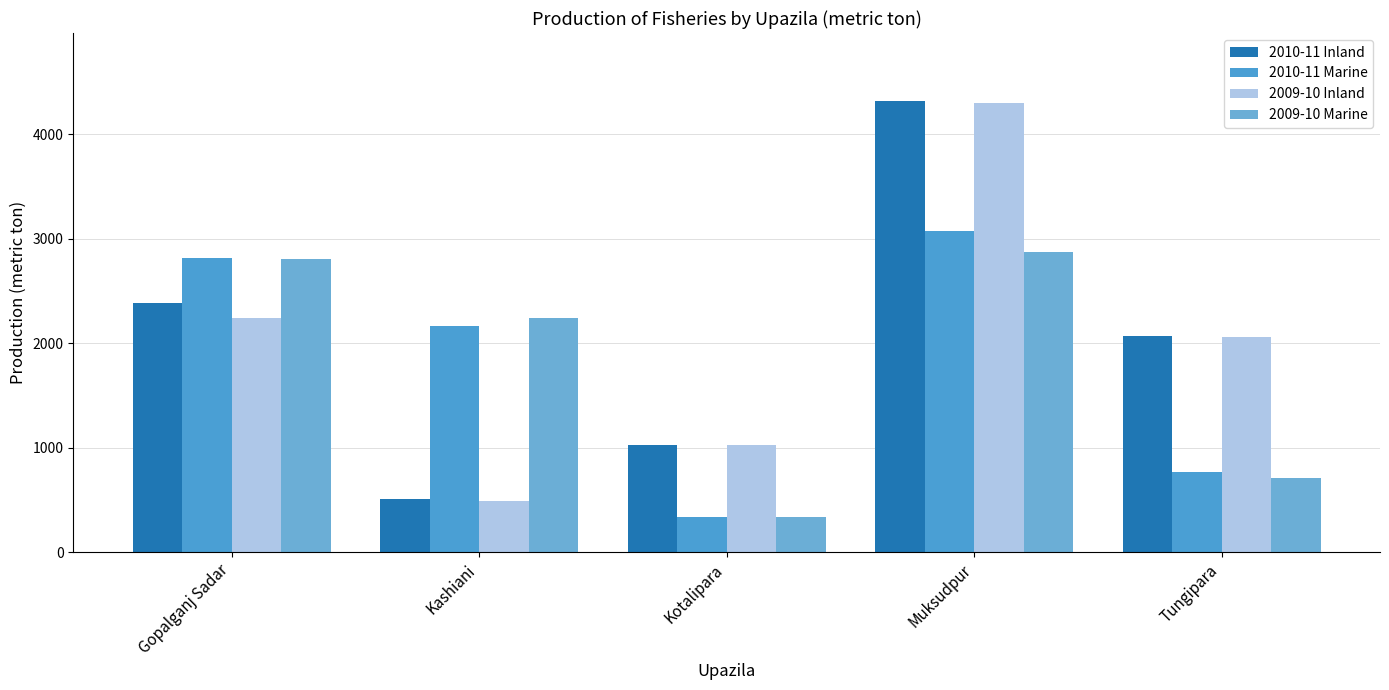

At which category is the sum across all series the highest?

Muksudpur